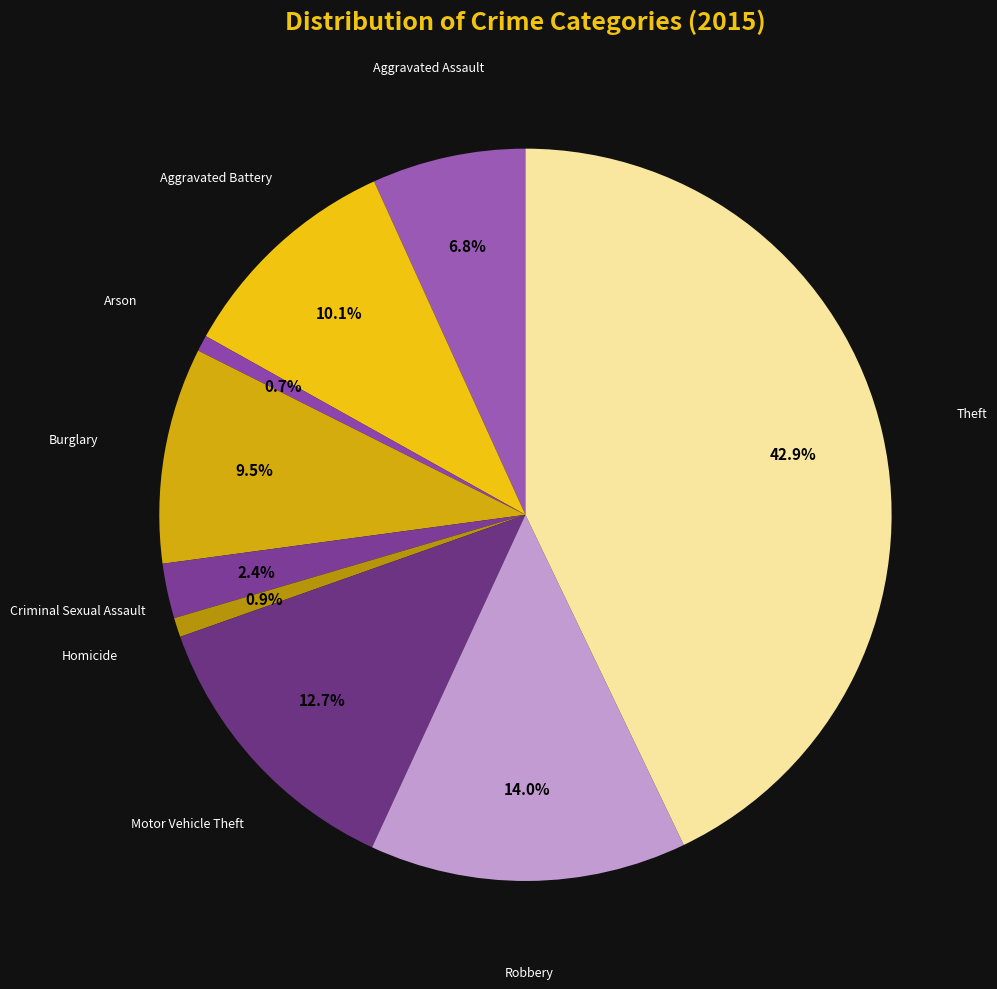

How many segments does this pie chart have?

9